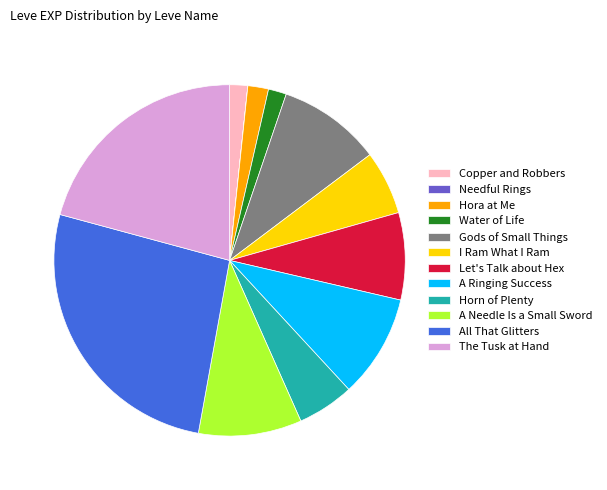

Which slice is the largest?

All That Glitters